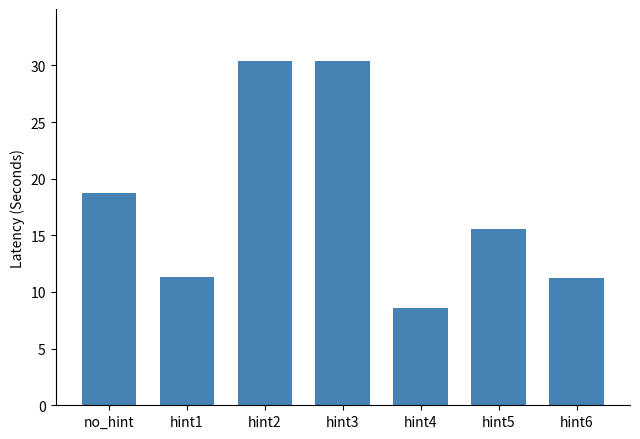

What is the average value?

18.0